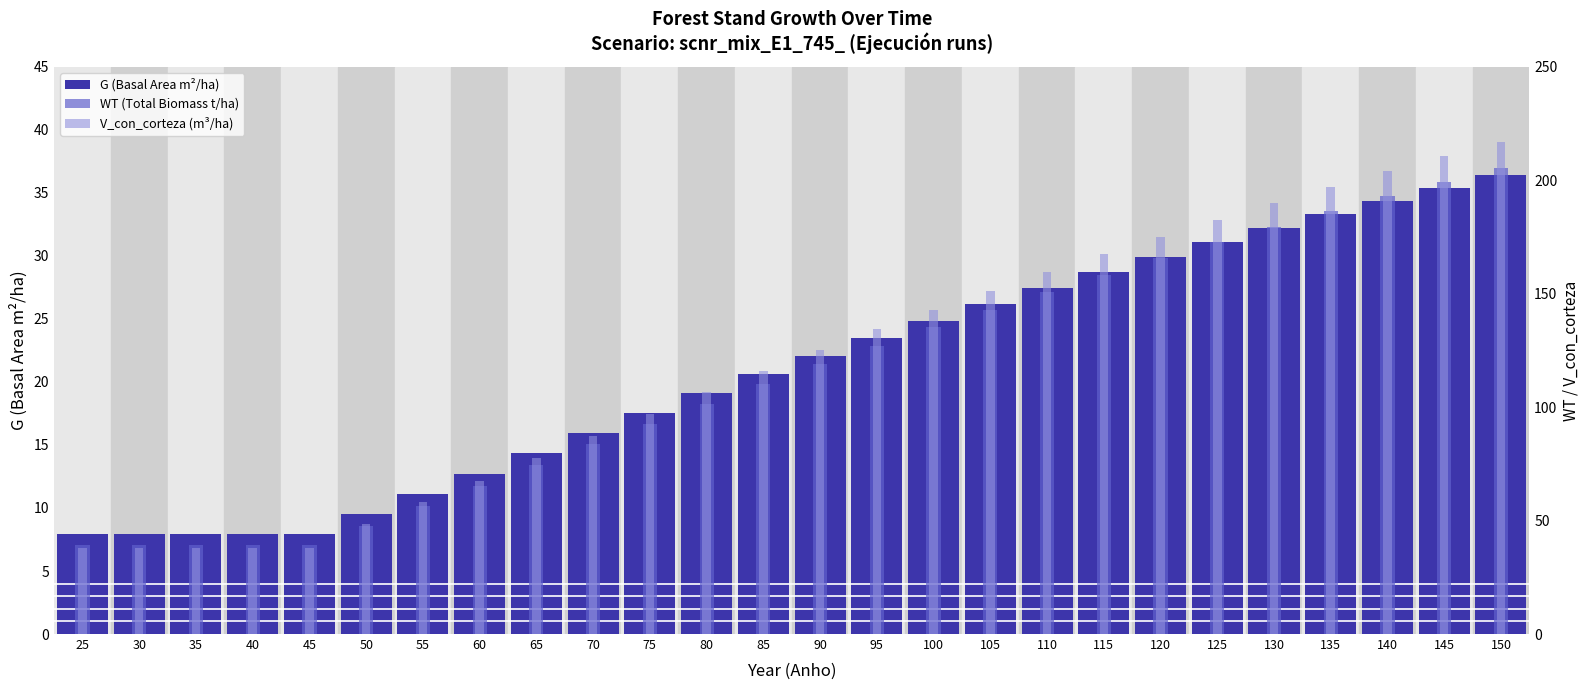

At which category is the sum across all series the highest?

150